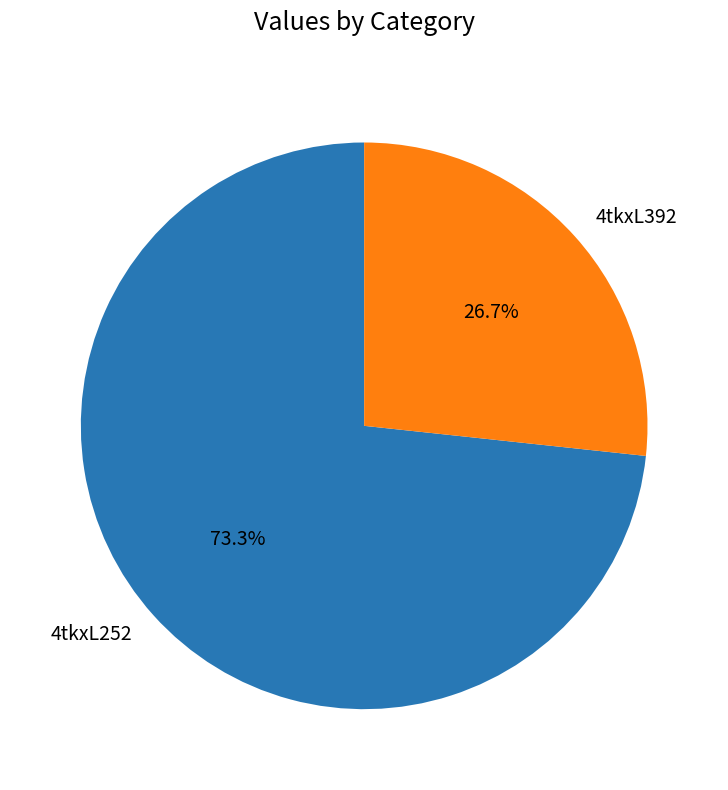

What is the largest slice in the pie chart?

4tkxL252